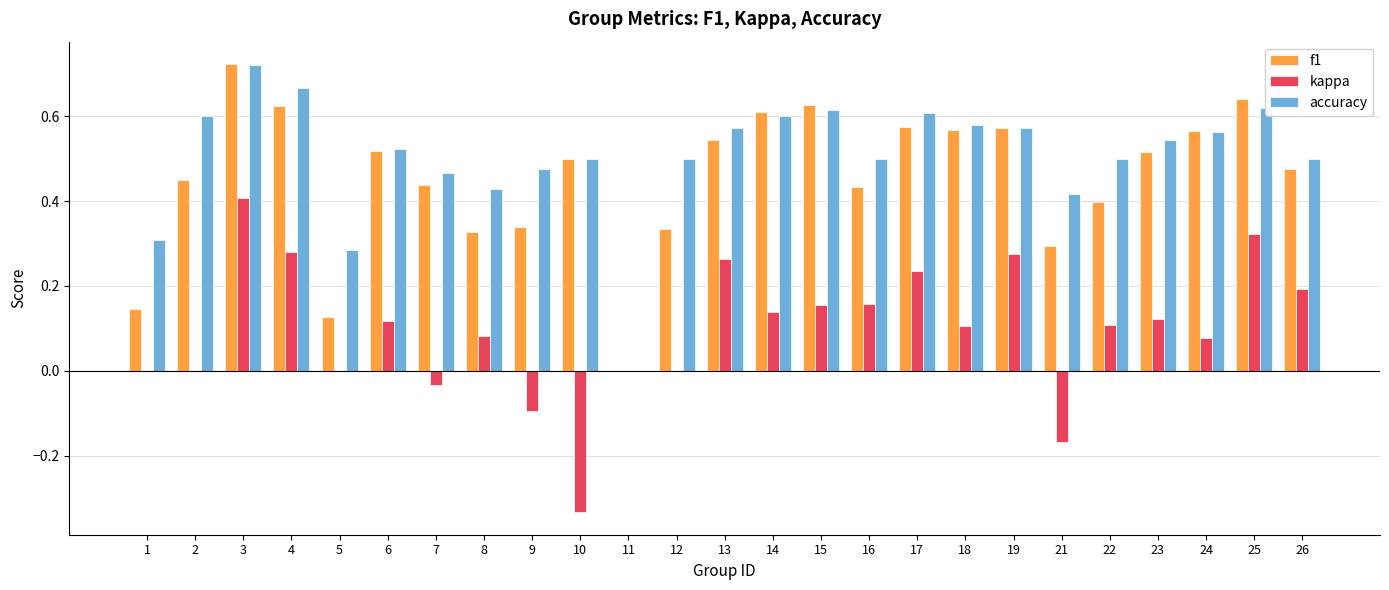

Are the bars grouped side by side (vs. stacked)?

Yes